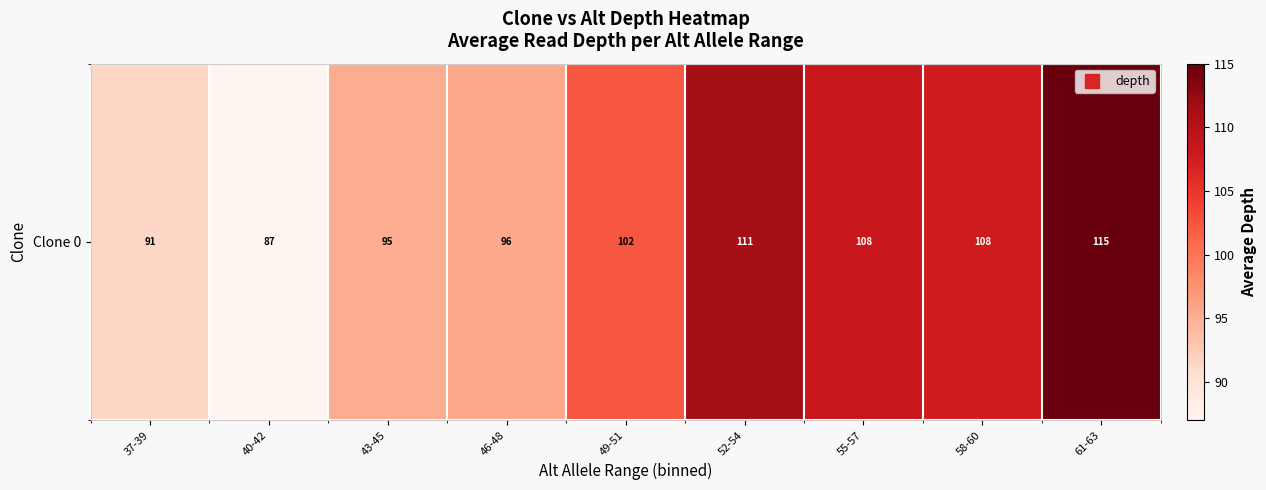

True or false: the data shows 87.0 at 40-42.

True